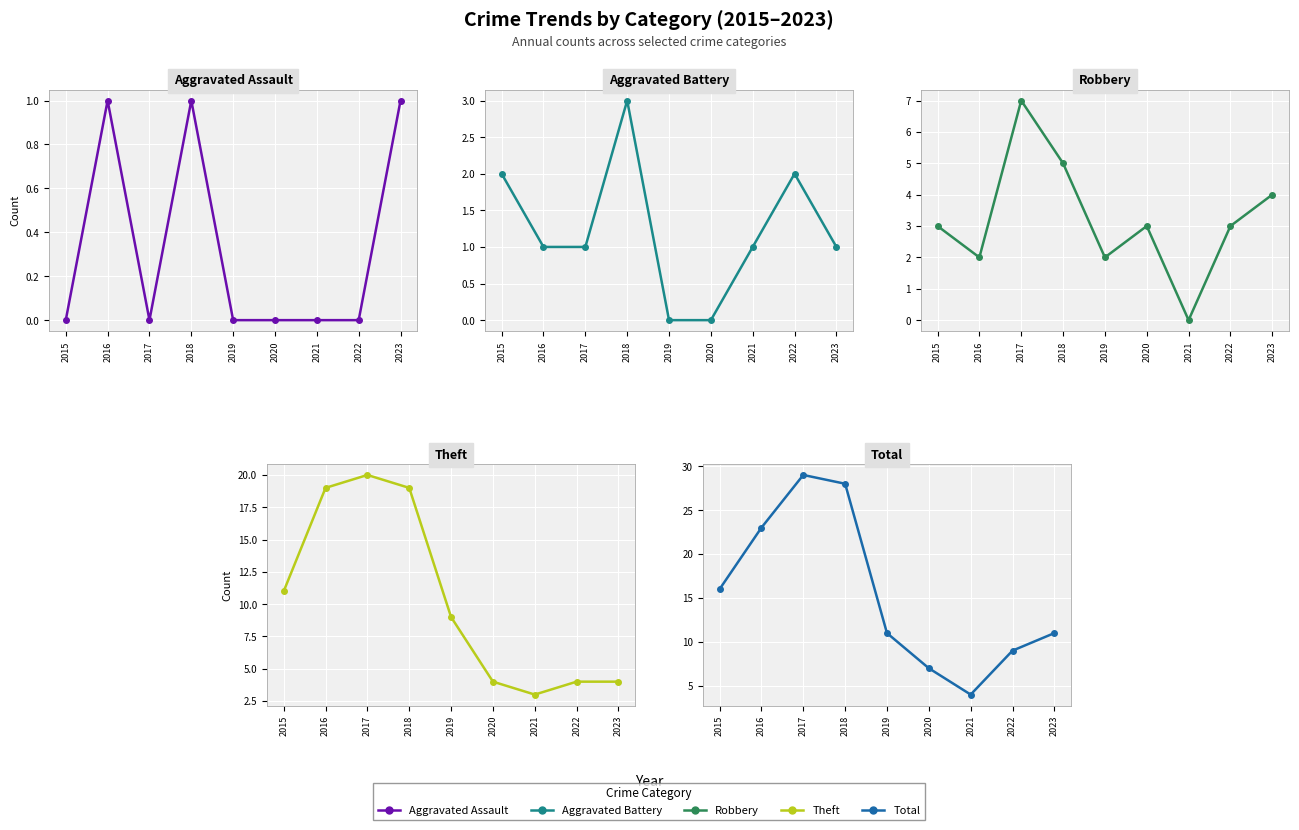

How many interior local peaks does the Robbery series have?

2